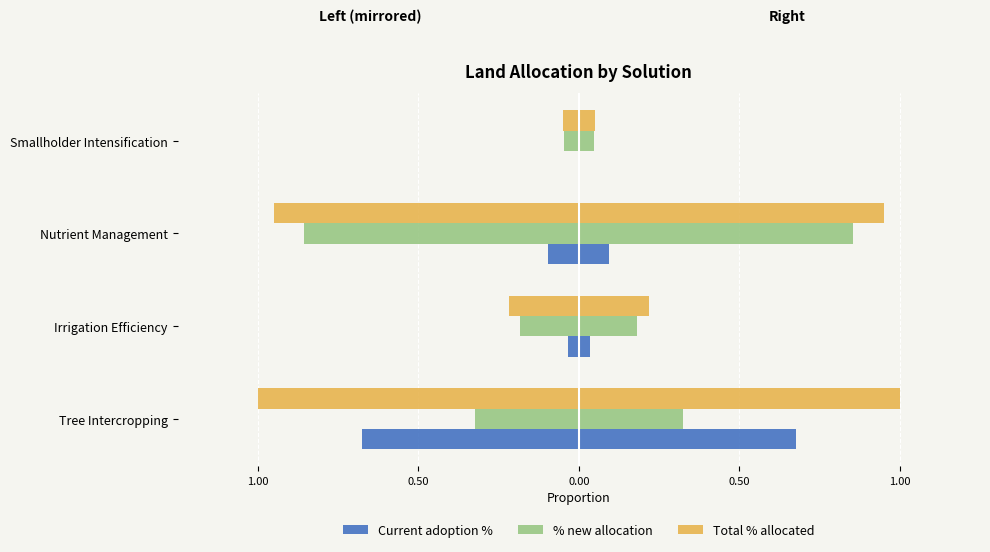

What is the value of the % new allocation bar at the 3rd from the left?

-0.9